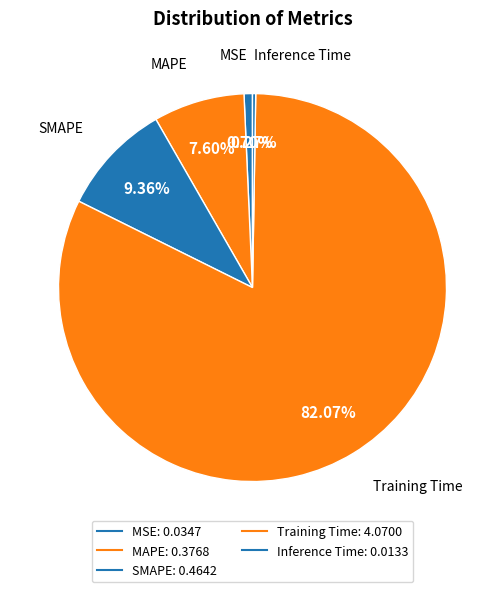

What is the largest slice in the pie chart?

Training Time